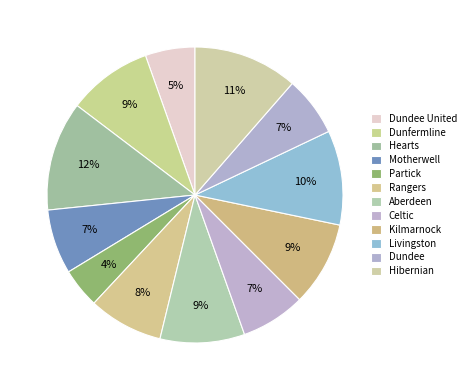

How many segments does this pie chart have?

12